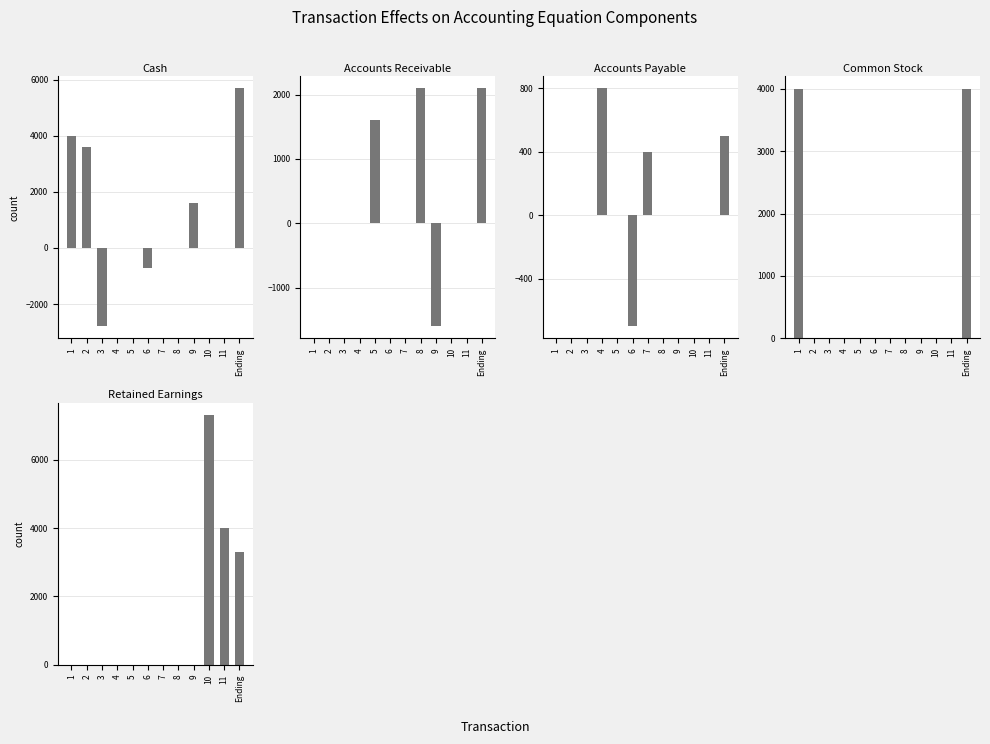

Reading left to right, what are all the values shown in this chart?

Cash: 4000	3600	-2800	0	0	-700	0	0	1600	0	0	5700
Accounts Receivable: 0	0	0	0	1600	0	0	2100	-1600	0	0	2100
Accounts Payable: 0	0	0	800	0	-700	400	0	0	0	0	500
Common Stock: 4000	0	0	0	0	0	0	0	0	0	0	4000
Retained Earnings: 0	0	0	0	0	0	0	0	0	7300	4000	3300